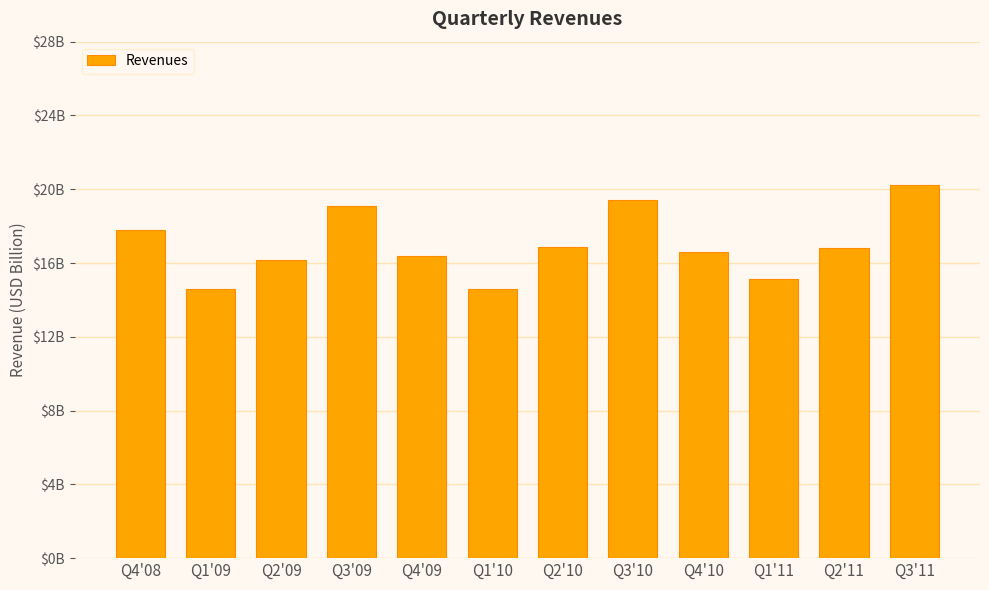

How many categories are shown in the chart?

12